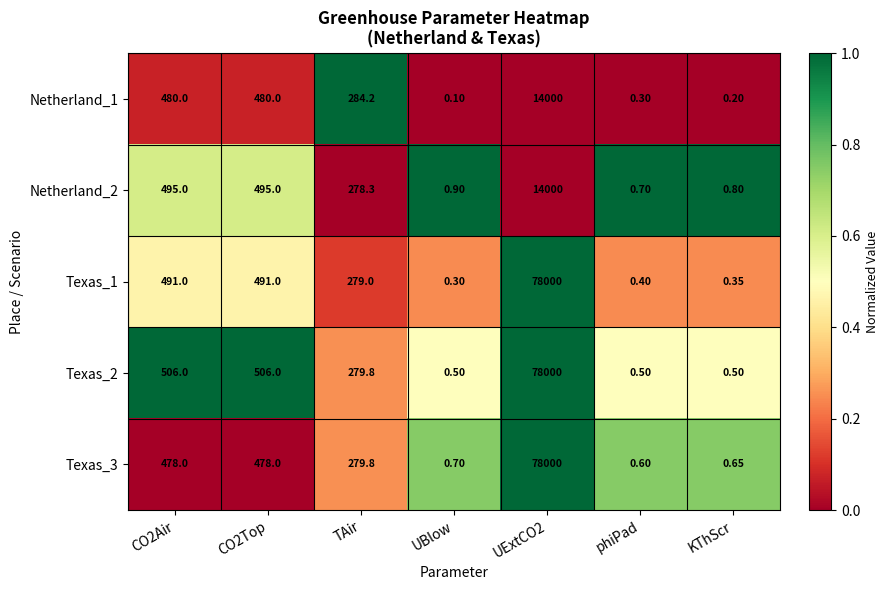

Is the value of Texas_2 at phiPad greater than the value of Netherland_1 at TAir?

No